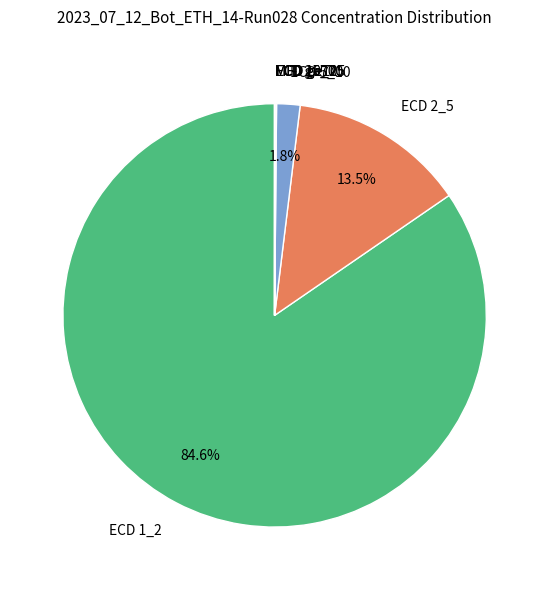

To the nearest percent, what portion does ECD 1_2 represent?

85%